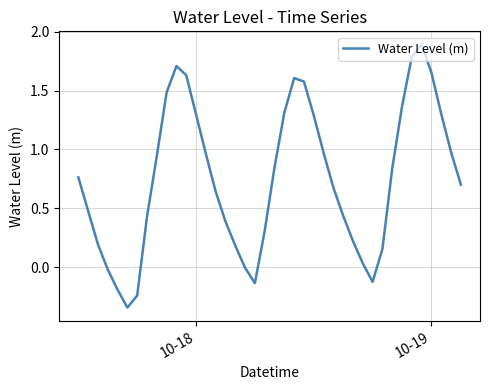

How many lines are shown in the chart?

1